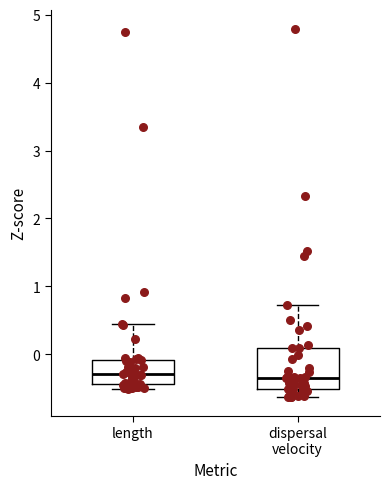

Reading left to right, read every box against the y-axis: the position of its median line, the range the box covers, and the ends of its whiskers. The values are not printed on the chart, so give them approximately, as read against the axis.

length: median -0.3, box -0.4 to -0.1, whiskers -0.5 to 0.4
dispersal velocity: median -0.3, box -0.5 to 0.1, whiskers -0.6 to 0.7